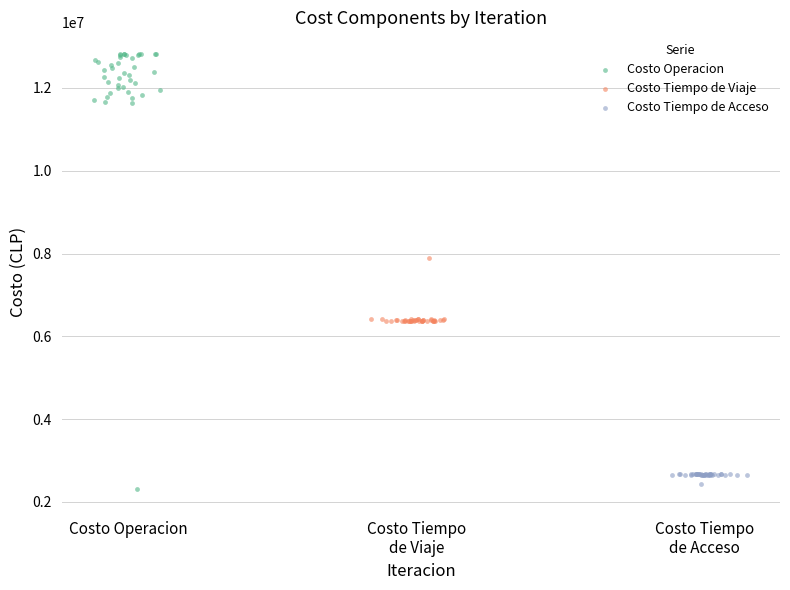

What are all the series names shown in the legend?

Costo Operacion, Costo Tiempo de Viaje, Costo Tiempo de Acceso